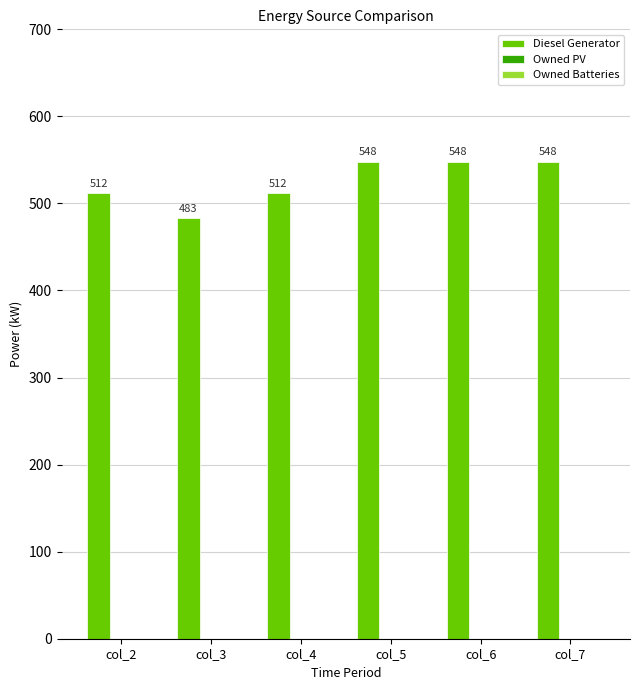

What is the ratio of the value at col_5 to the value at col_7?

1.0